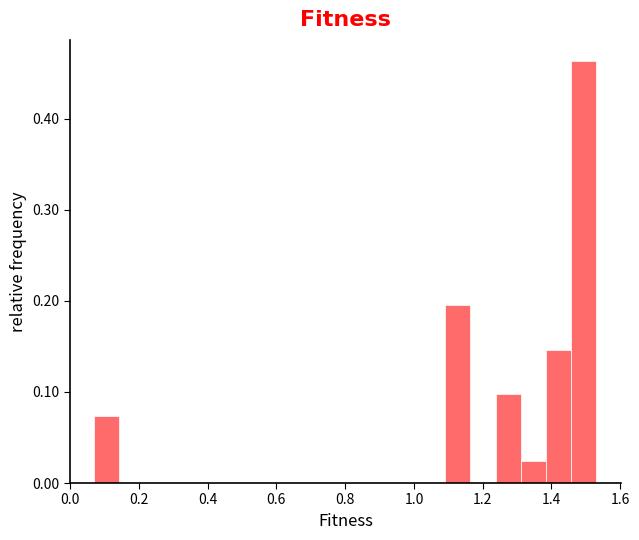

Read against the x-axis, roughly where is the centre of the tallest bar?

1.50